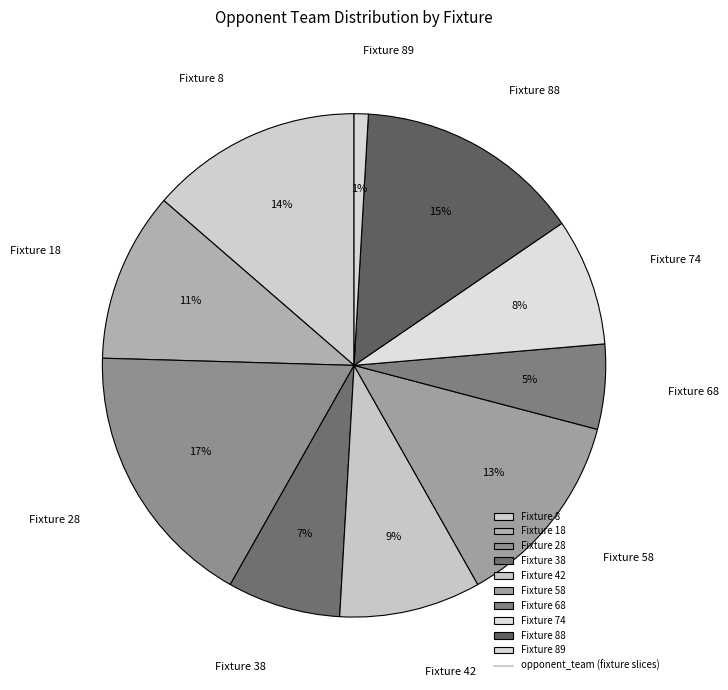

Is it true that Fixture 68 is 1% of the pie?

False